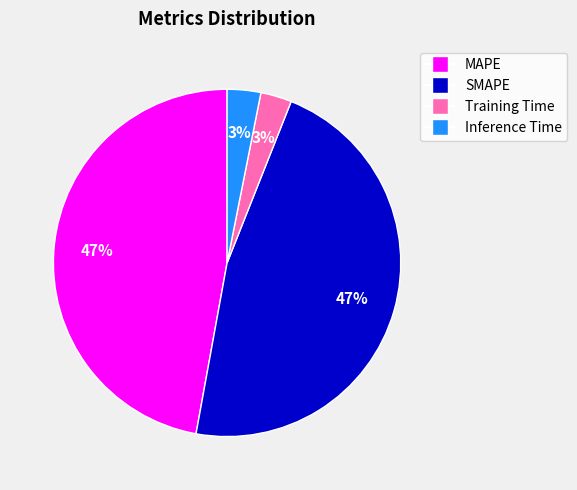

To the nearest percent, what is the average slice percentage?

25%